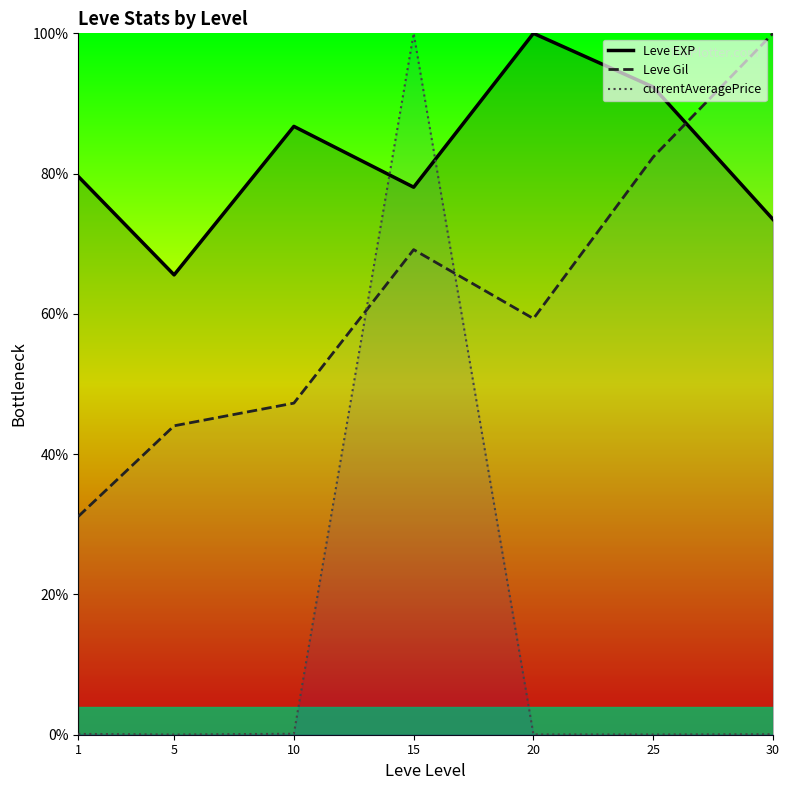

Which category has the lowest value across all series?

5